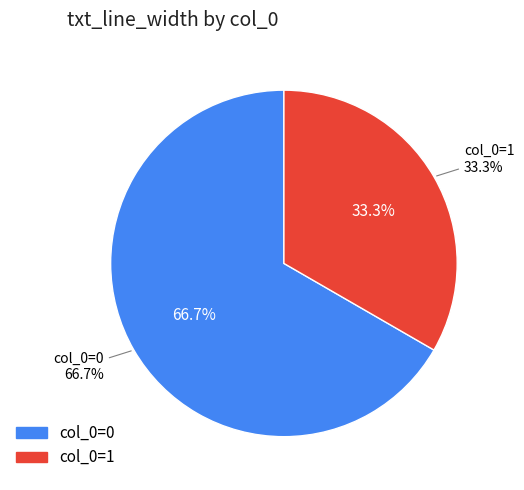

How many slices are in this pie chart?

2